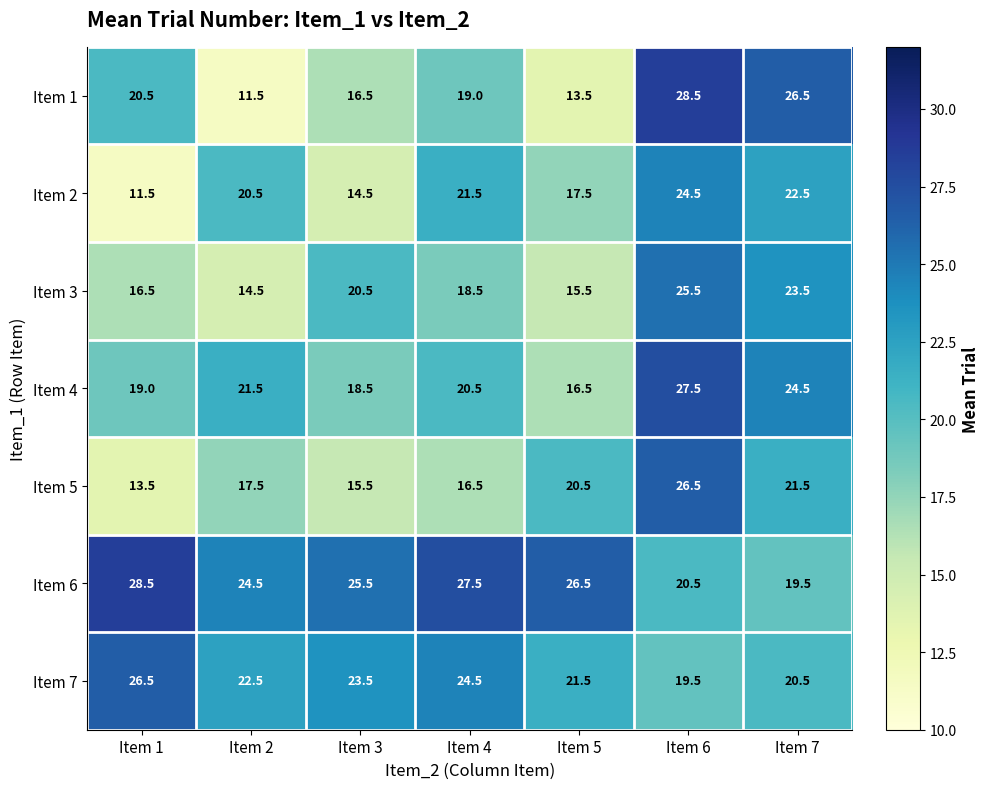

At how many categories does at least one series exceed 21?

7